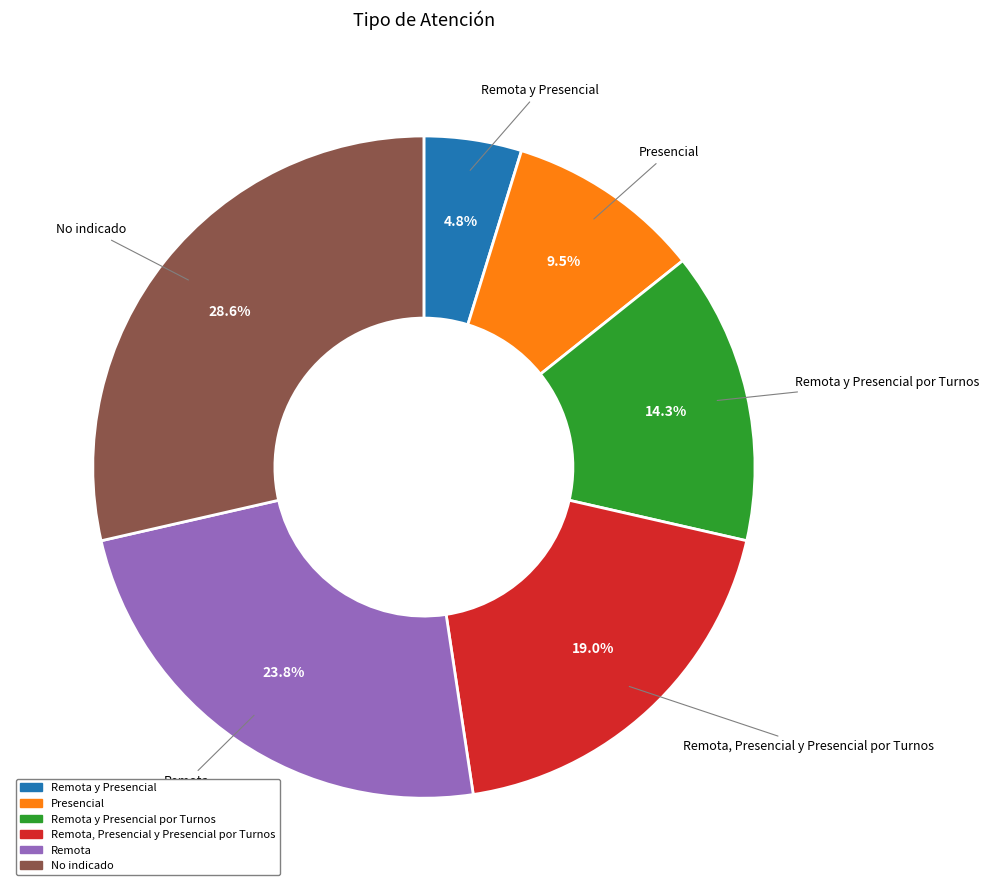

Is there a majority slice in this chart?

No